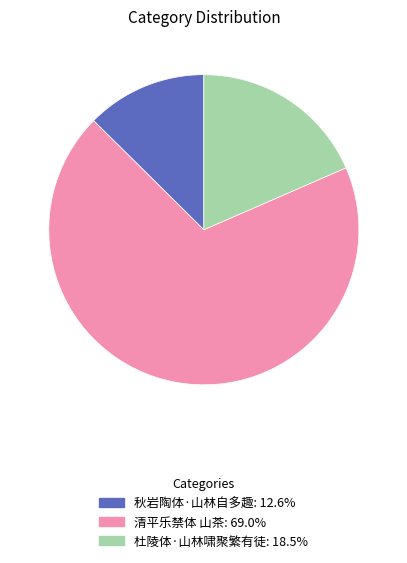

True or false: 秋岩陶体·山林自多趣 accounts for 25% of the total.

False